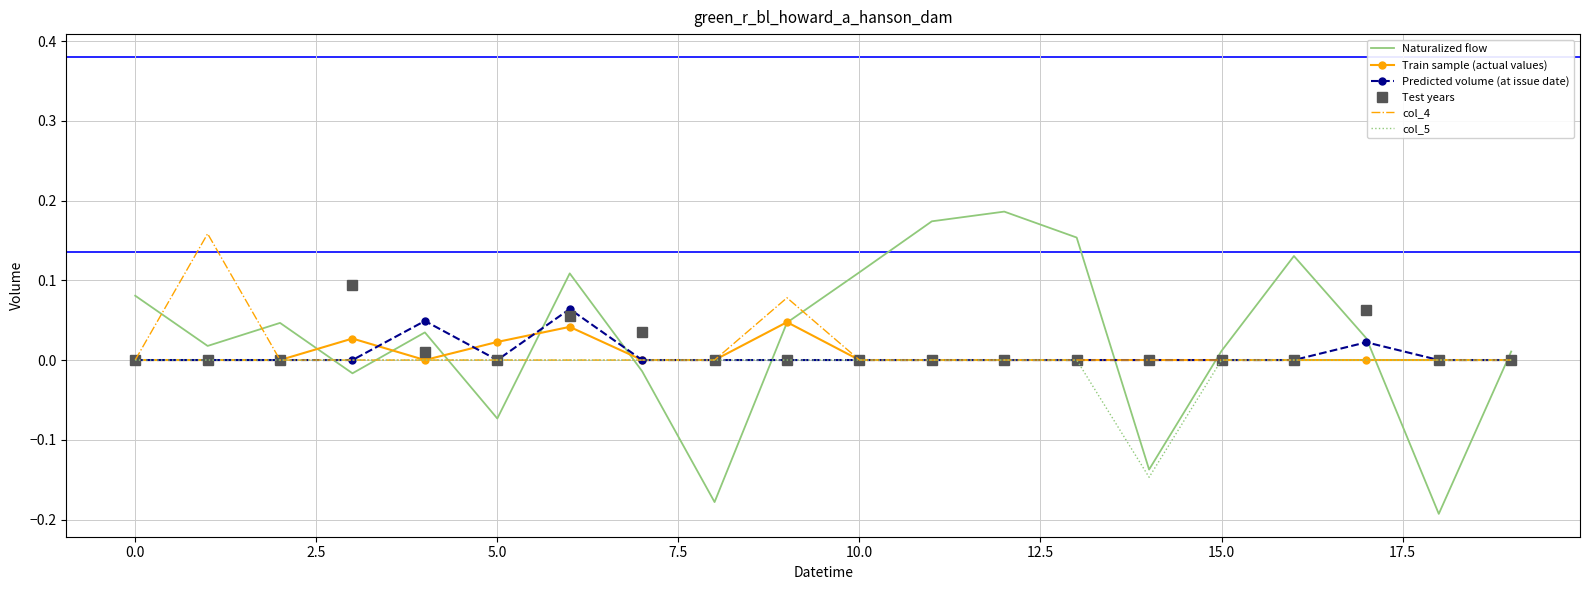

Which series has the largest range (max minus min)?

Naturalized flow